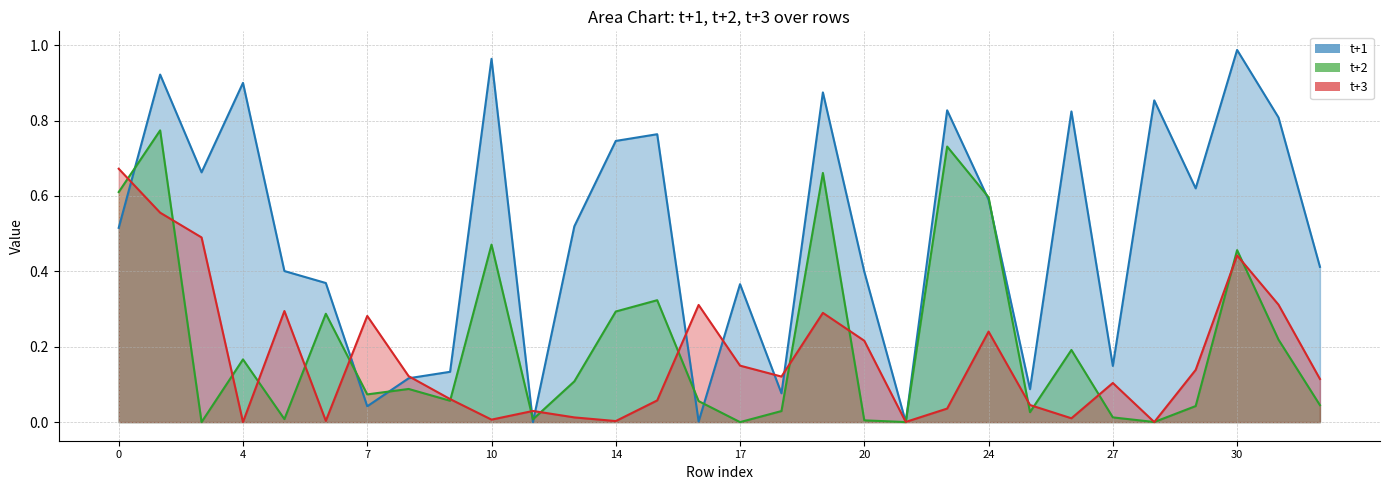

How many times do t+1 and t+3 cross each other?

11